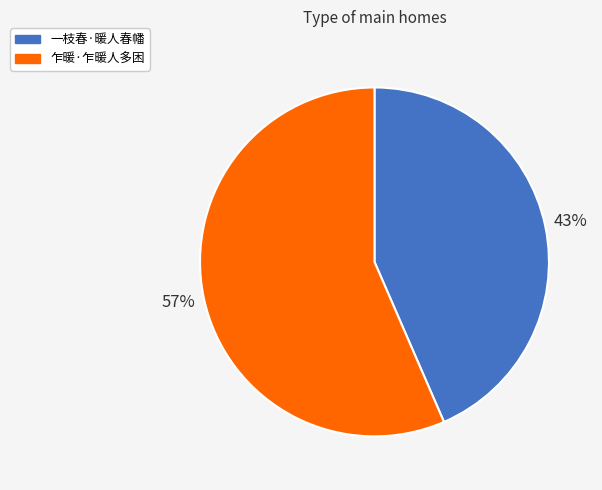

Rank the categories by value from highest to lowest.

乍暖·乍暖人多困, 一枝春·暖人春幡